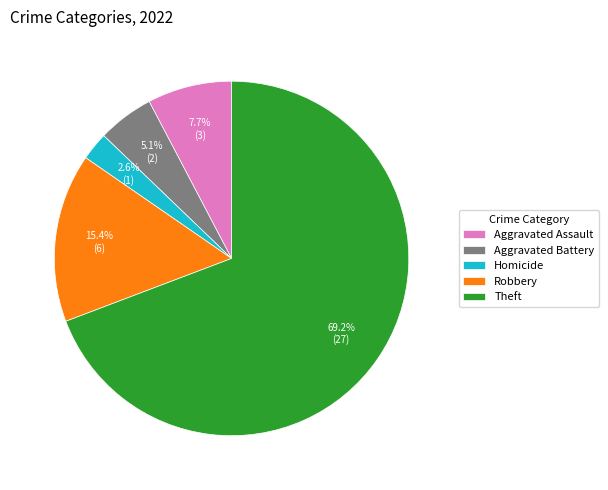

Is there any slice that represents more than half of the pie?

Yes